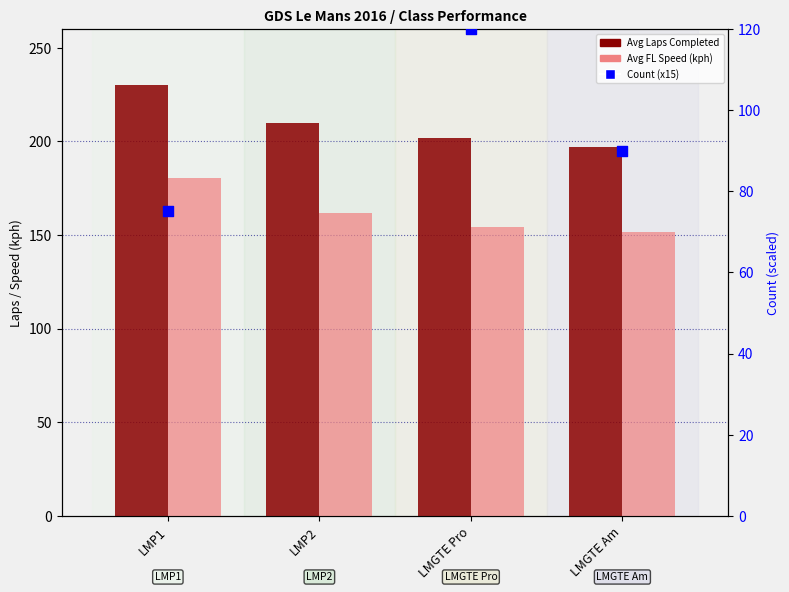

Which series has the largest Y range (max minus min)?

Count (x15)